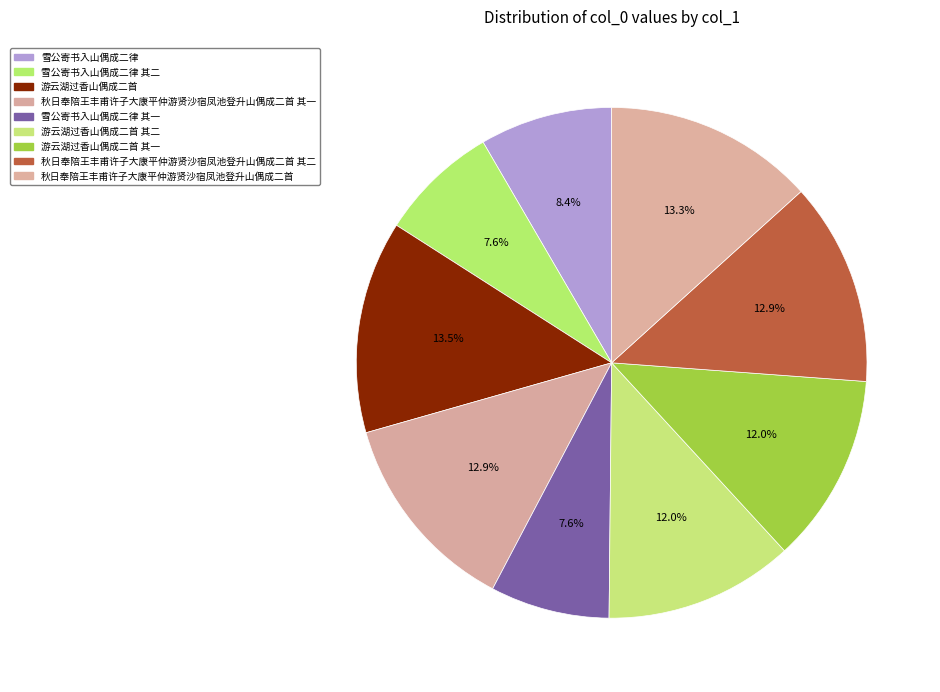

How many segments does this pie chart have?

9